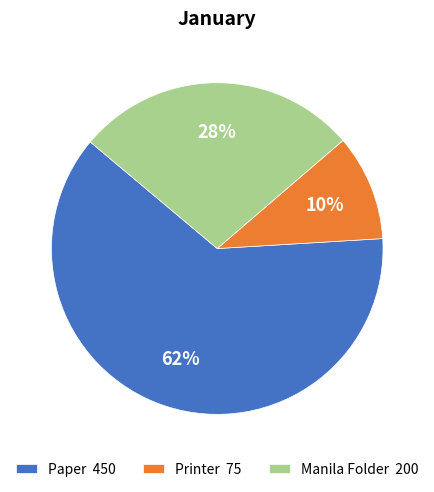

What percentage is the Paper slice, to the nearest percent?

62%